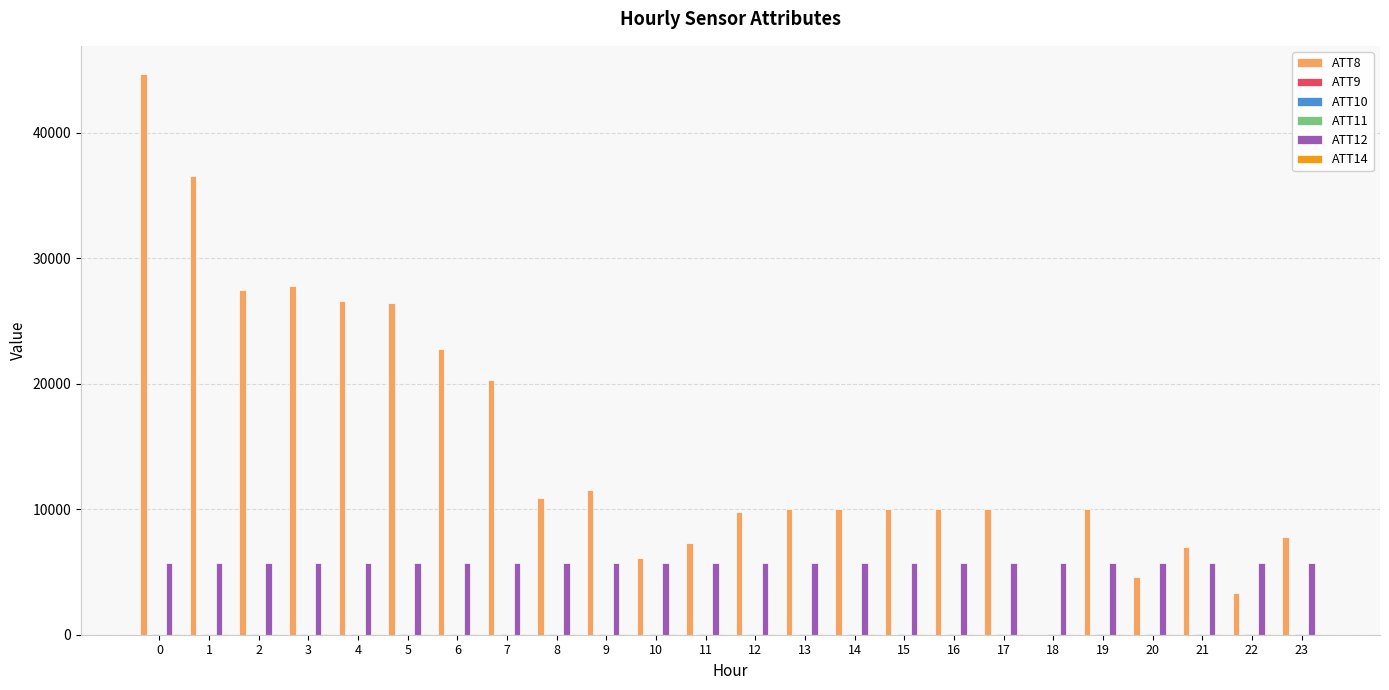

What is the maximum value shown in the chart?

44700.0